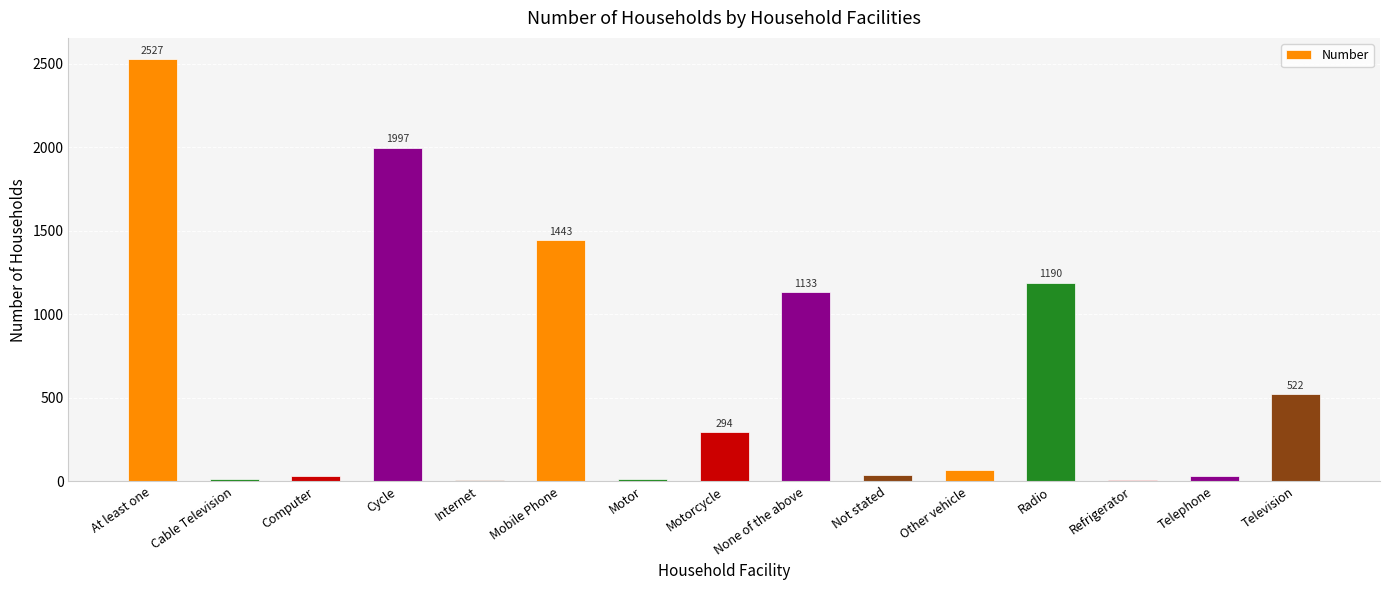

The value at Television is 522. True or false?

True